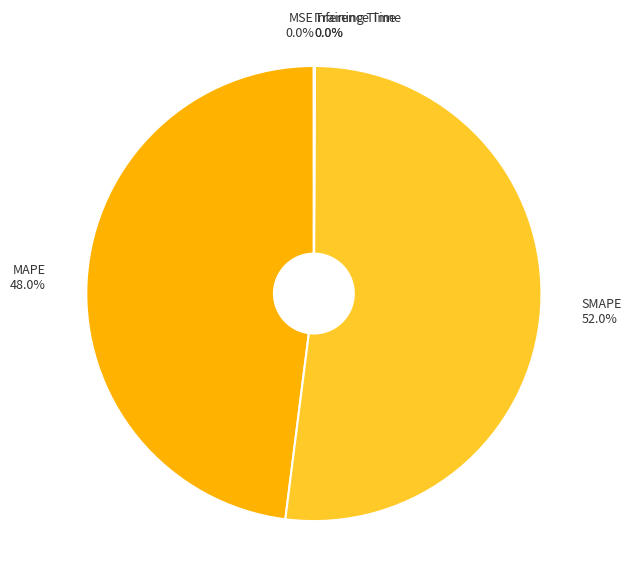

Is there a majority slice in this chart?

Yes